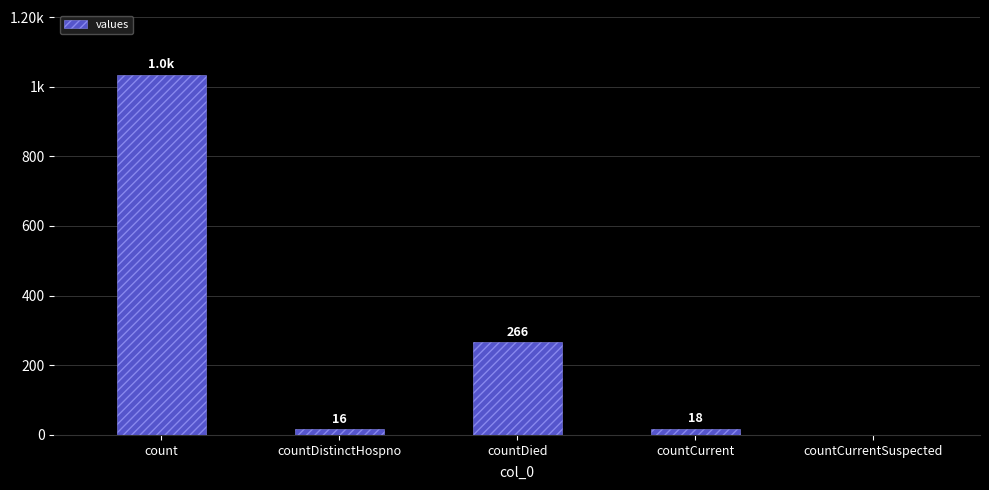

What is the label of the 4th bar from the left?

countCurrent